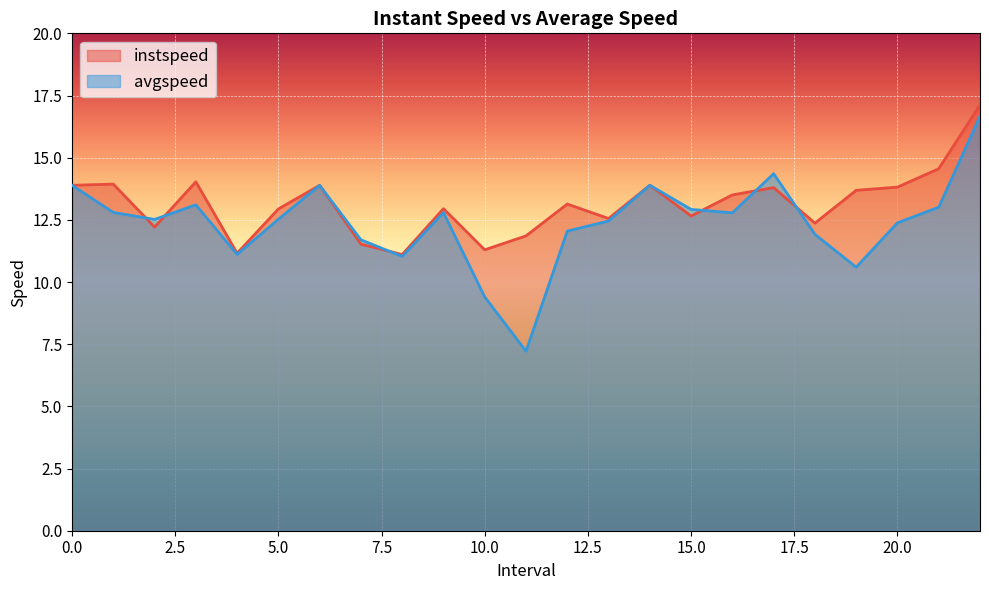

List the labels in order of avgspeed value, largest first.

22.0, 17.0, 0, 6, 14, 3.0, 21.0, 15.0, 1.0, 9.0, 16.0, 5.0, 2.0, 13.0, 20.0, 12.0, 18.0, 7.0, 4.0, 8.0, 19.0, 10.0, 11.0